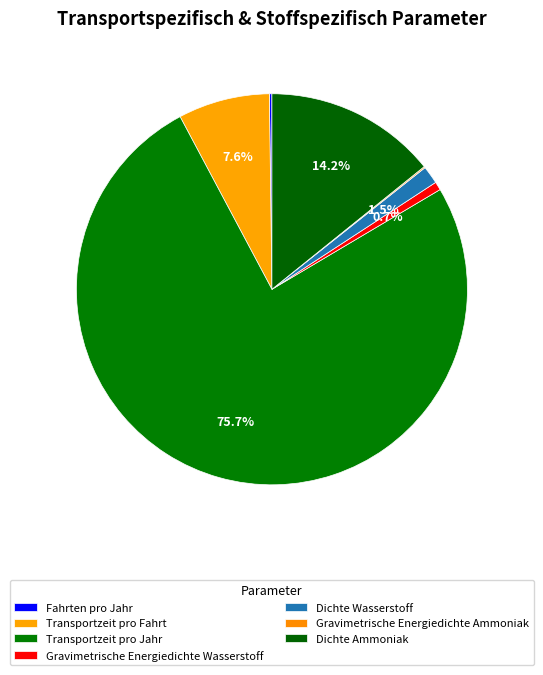

Which has a higher value, Dichte Wasserstoff or Fahrten pro Jahr?

Dichte Wasserstoff